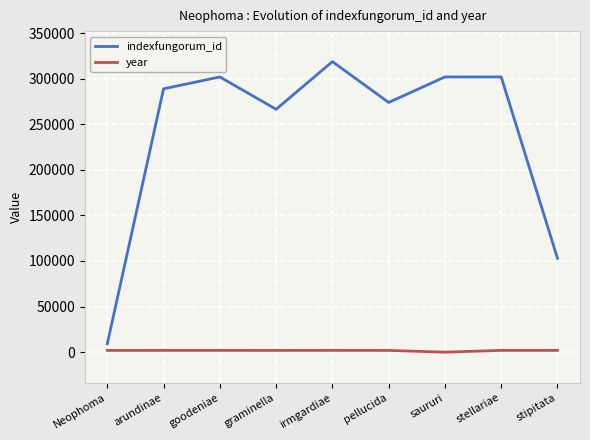

What is the maximum value shown in the chart?

318624